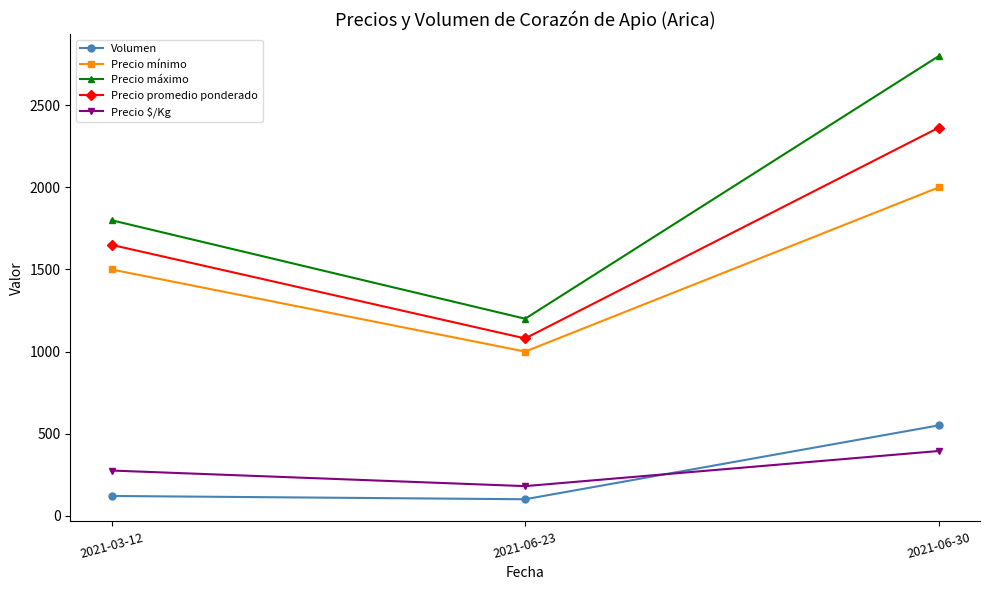

Which series changed the most between 2021-03-12 and 2021-06-30?

Precio máximo